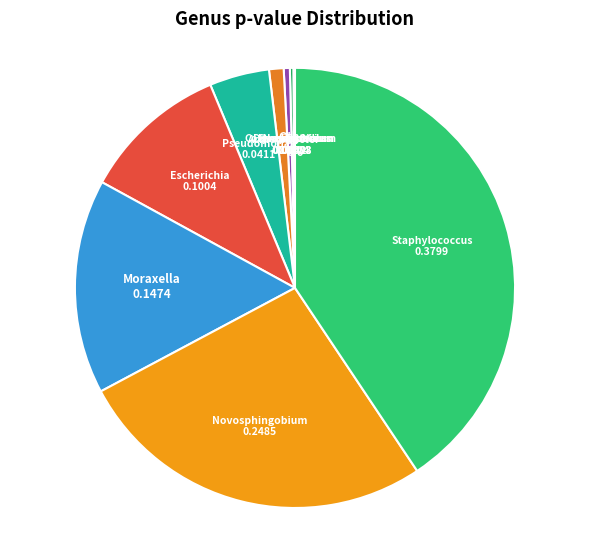

Is the sum of Moraxella and Corynebacterium greater than half?

No